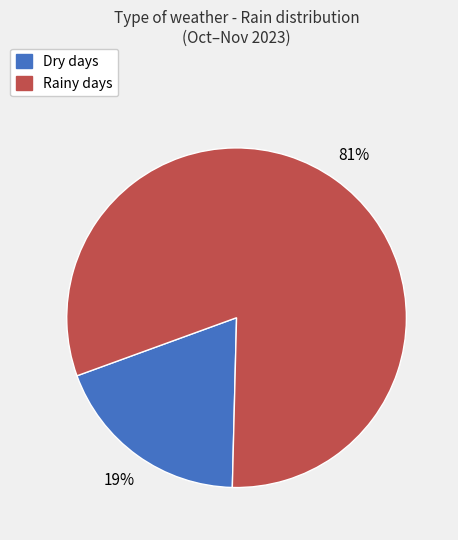

To the nearest percent, what is the difference between the largest and smallest slice percentages?

62%